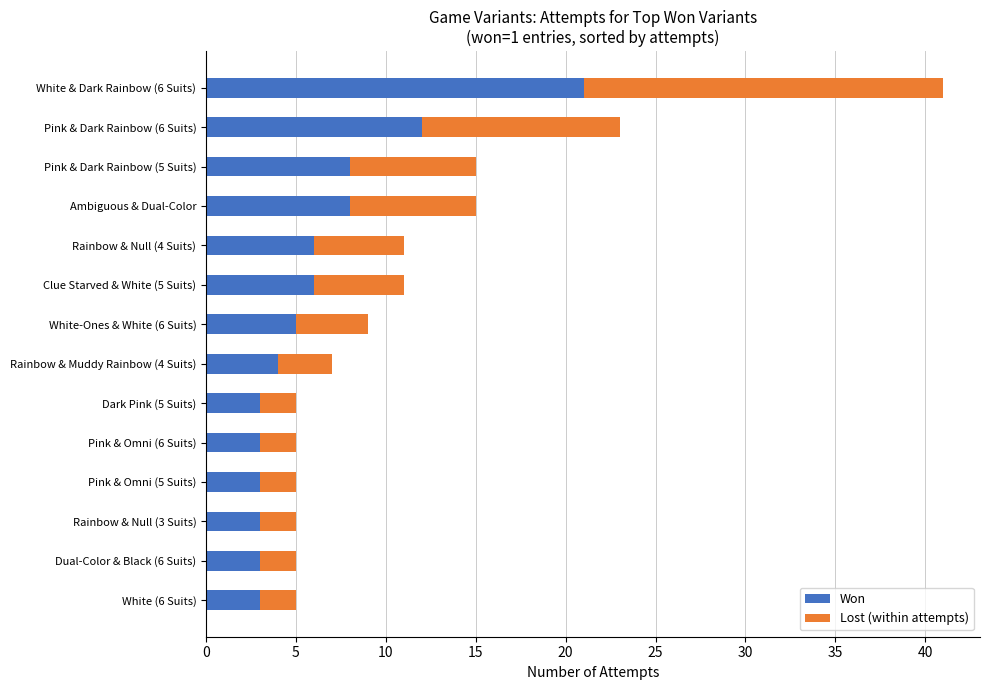

At which category is the sum across all series the highest?

White & Dark Rainbow (6 Suits)